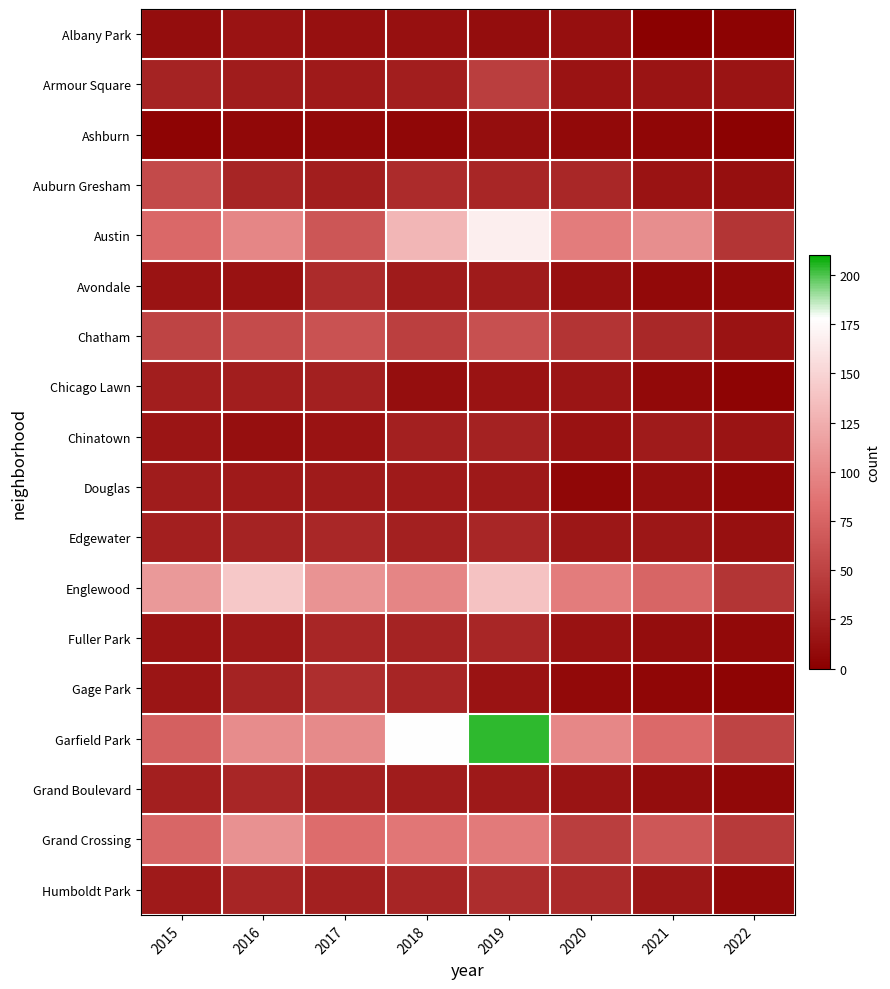

Reading left to right, what are all the values shown in this chart?

Albany Park: 2015=10	2016=15	2017=13	2018=13	2019=10	2020=12	2021=1	2022=3
Armour Square: 2015=27	2016=22	2017=20	2018=23	2019=47	2020=15	2021=16	2022=16
Ashburn: 2015=4	2016=7	2017=8	2018=6	2019=11	2020=8	2021=5	2022=2
Auburn Gresham: 2015=56	2016=28	2017=23	2018=33	2019=29	2020=30	2021=15	2022=12
Austin: 2015=78	2016=99	2017=65	2018=130	2019=167	2020=92	2021=104	2022=41
Avondale: 2015=15	2016=14	2017=33	2018=21	2019=21	2020=13	2021=8	2022=8
Chatham: 2015=51	2016=57	2017=62	2018=48	2019=60	2020=40	2021=31	2022=15
Chicago Lawn: 2015=23	2016=23	2017=25	2018=11	2019=15	2020=17	2021=8	2022=4
Chinatown: 2015=17	2016=12	2017=15	2018=25	2019=26	2020=14	2021=21	2022=16
Douglas: 2015=22	2016=20	2017=21	2018=20	2019=19	2020=6	2021=11	2022=7
Edgewater: 2015=24	2016=27	2017=30	2018=25	2019=29	2020=18	2021=18	2022=13
Englewood: 2015=111	2016=142	2017=107	2018=98	2019=138	2020=92	2021=76	2022=41
Fuller Park: 2015=16	2016=19	2017=29	2018=27	2019=29	2020=14	2021=10	2022=8
Gage Park: 2015=17	2016=27	2017=35	2018=28	2019=15	2020=8	2021=5	2022=4
Garfield Park: 2015=73	2016=103	2017=101	2018=178	2019=204	2020=100	2021=79	2022=51
Grand Boulevard: 2015=24	2016=29	2017=25	2018=22	2019=19	2020=16	2021=10	2022=7
Grand Crossing: 2015=77	2016=106	2017=82	2018=88	2019=91	2020=47	2021=66	2022=44
Humboldt Park: 2015=20	2016=28	2017=25	2018=28	2019=34	2020=32	2021=18	2022=9